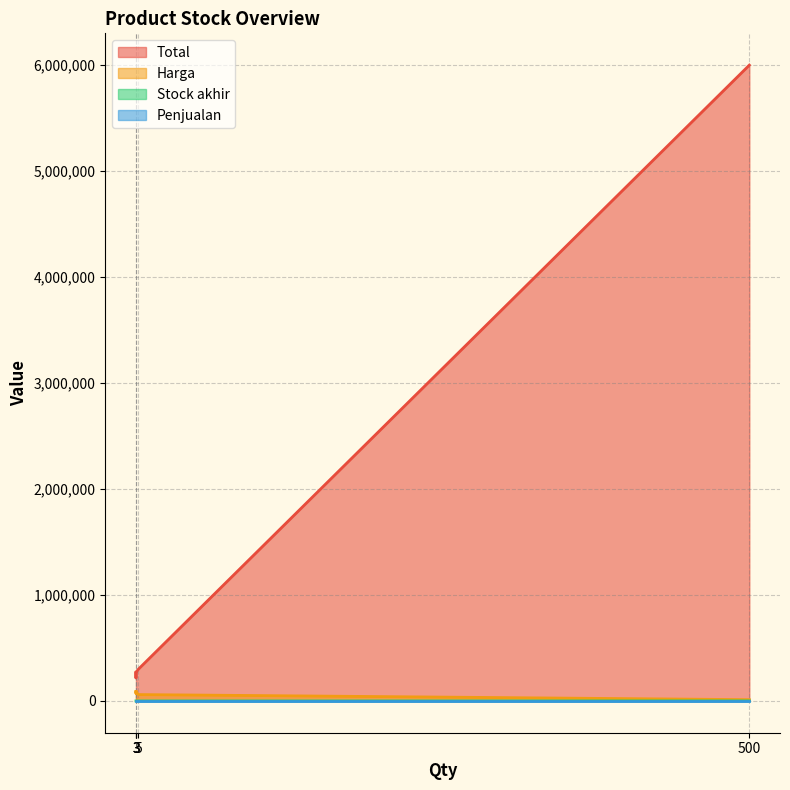

What is the difference between the second highest and minimum values in the Stock akhir series?

2